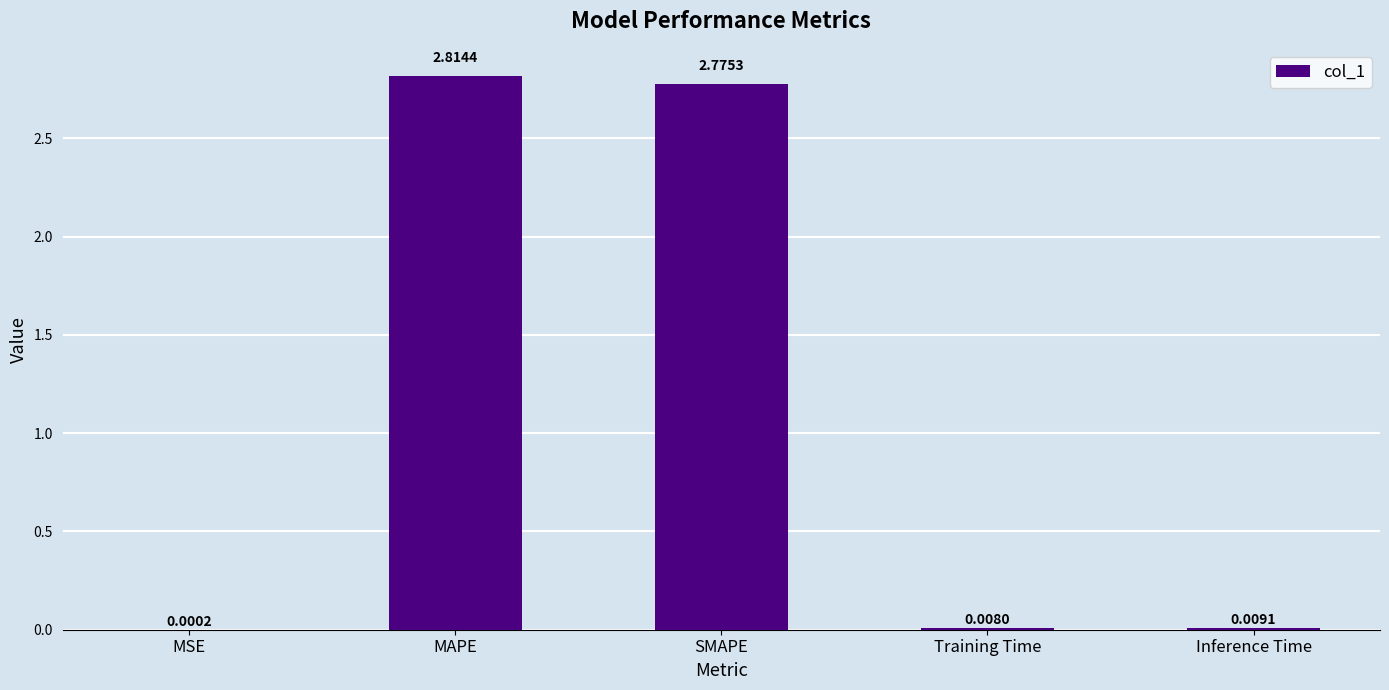

What is the sum of all values?

5.6